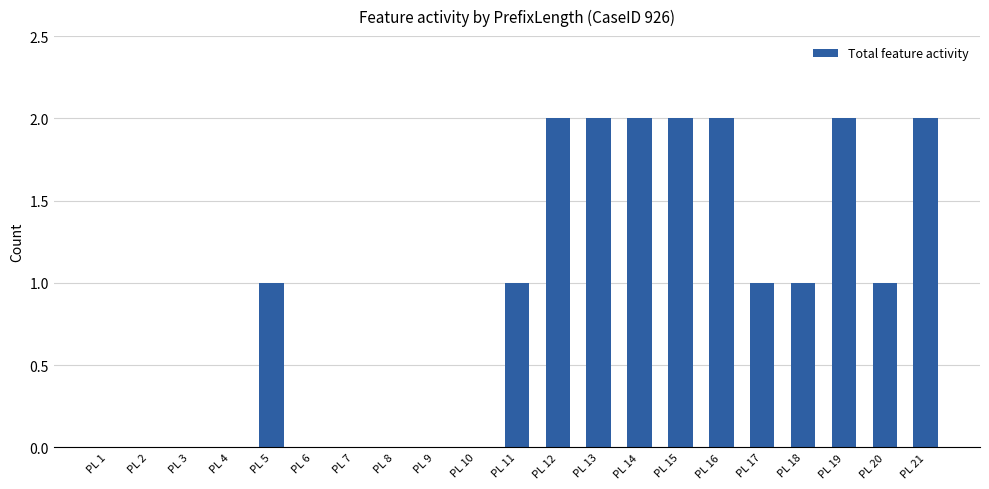

The chart shows a value of -1 at PL 9. True or false?

False